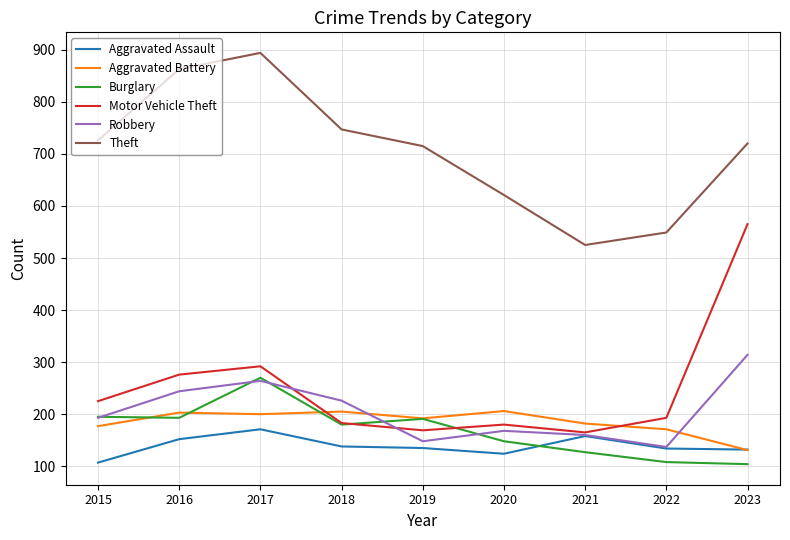

List the series in order of their peak value, highest first.

Theft, Motor Vehicle Theft, Robbery, Burglary, Aggravated Battery, Aggravated Assault